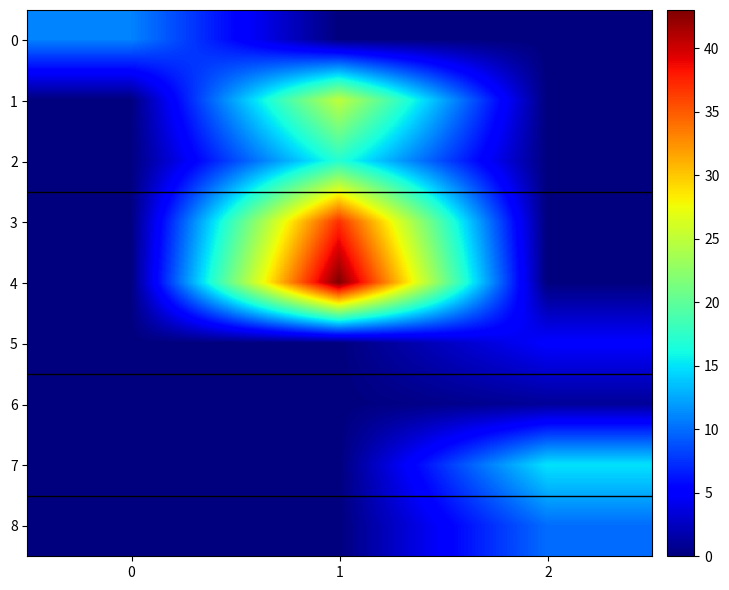

At 2, list the series in order from largest to smallest.

7, 8, 5, 6, 0, 1, 2, 3, 4